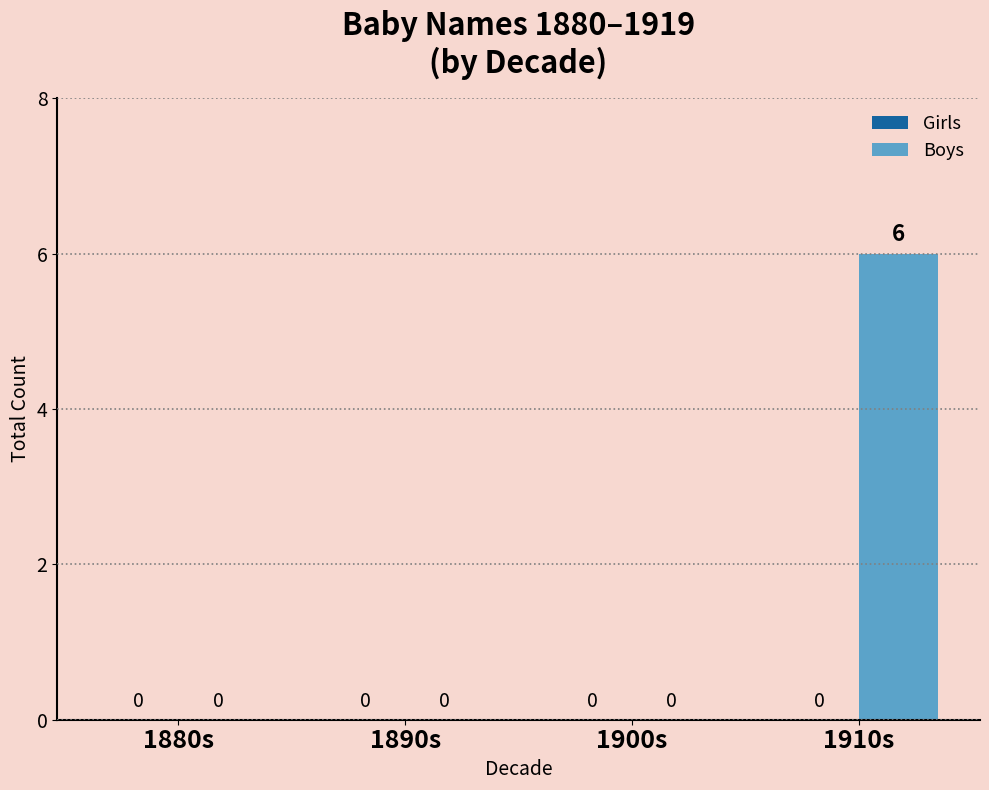

Which has a higher value, 1910s or 1890s?

1910s